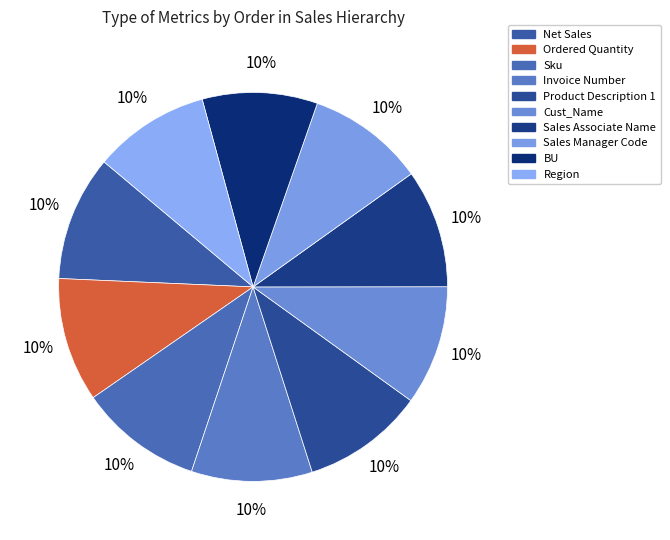

How many segments does this pie chart have?

10